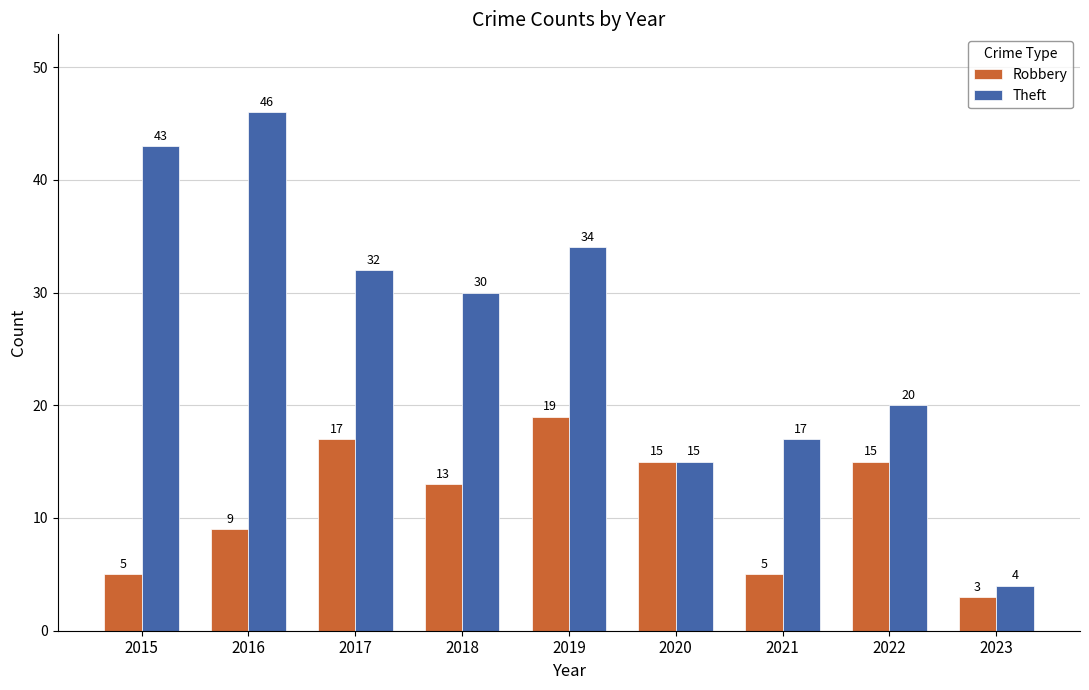

How many bars are there in total?

18